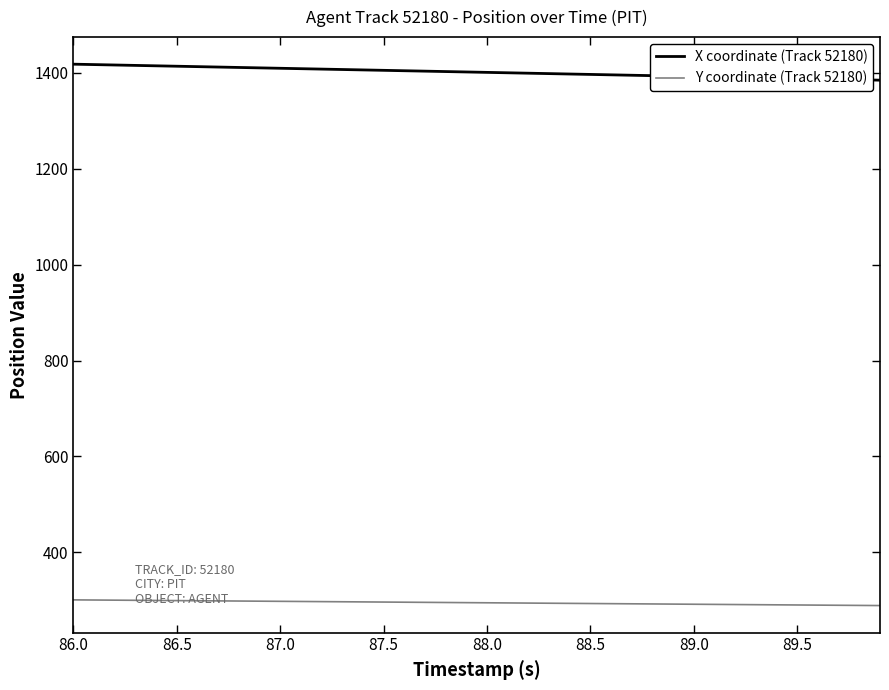

True or false: X coordinate (Track 52180) and Y coordinate (Track 52180) cross at least once.

False